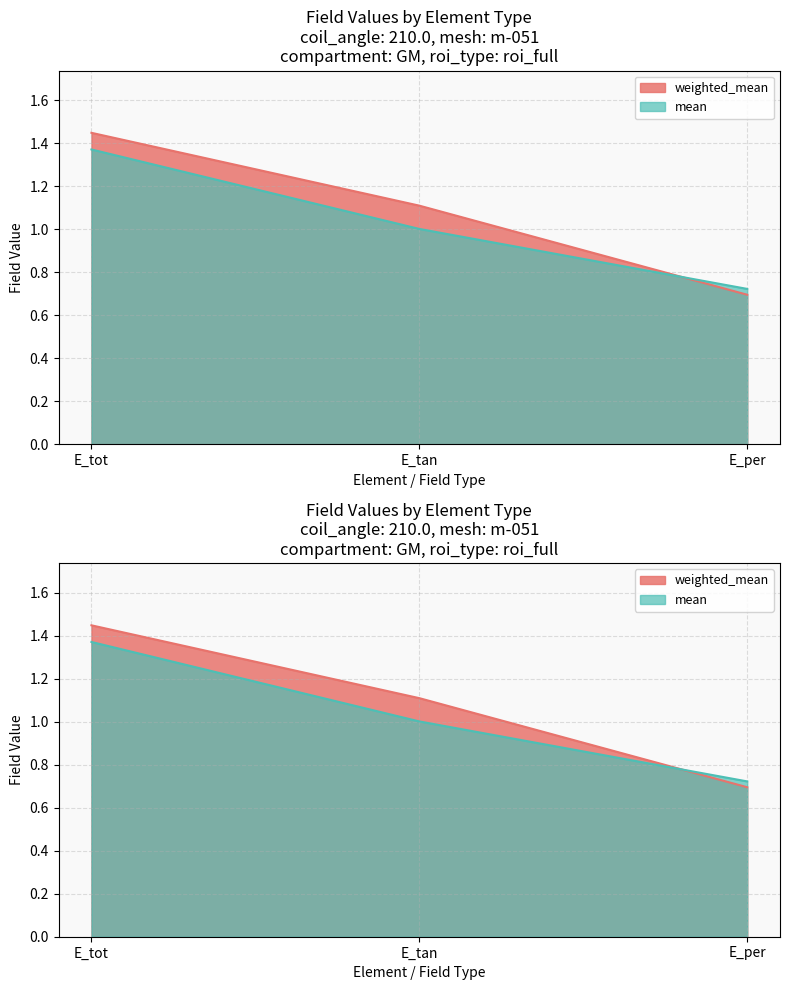

List the series in order of their overall mean, highest first.

weighted_mean, mean